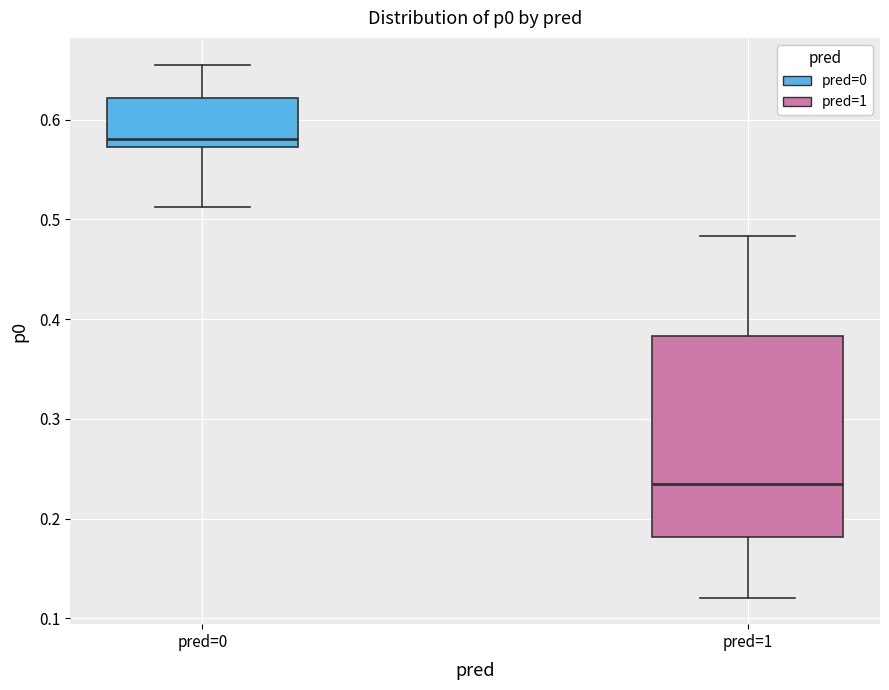

Reading left to right, transcribe this box plot: for each box, give where its median line is, the range the box spans, and where its two whiskers end, as read against the y-axis. The values are not printed on the chart, so give them approximately, as read against the axis.

pred=0: median 0.58, box 0.57 to 0.62, whiskers 0.51 to 0.66
pred=1: median 0.23, box 0.18 to 0.38, whiskers 0.12 to 0.48